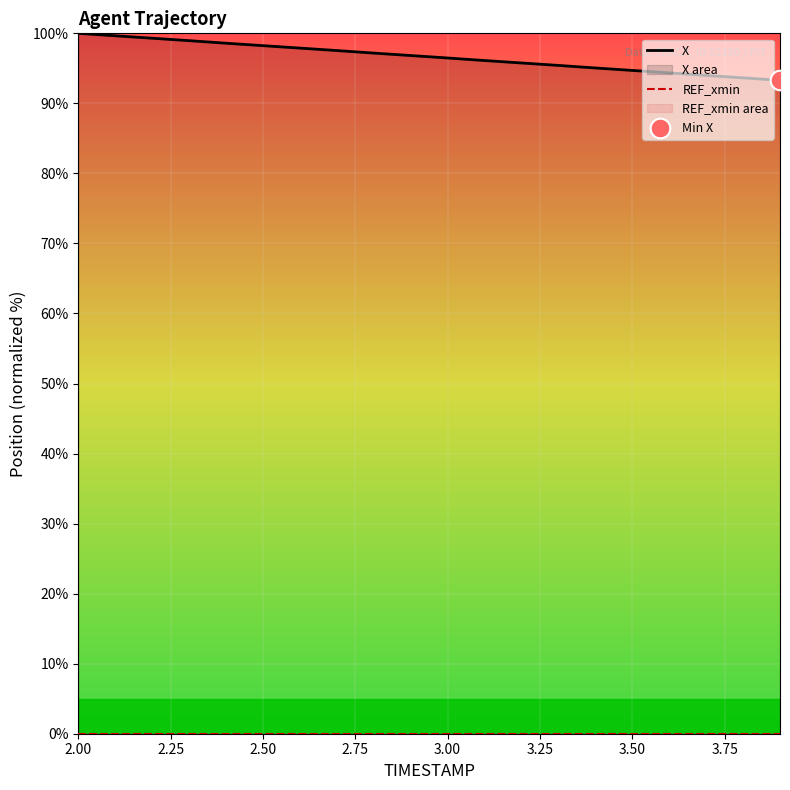

Is the value of X at 18 greater than the value of REF_xmin at 3.25?

Yes